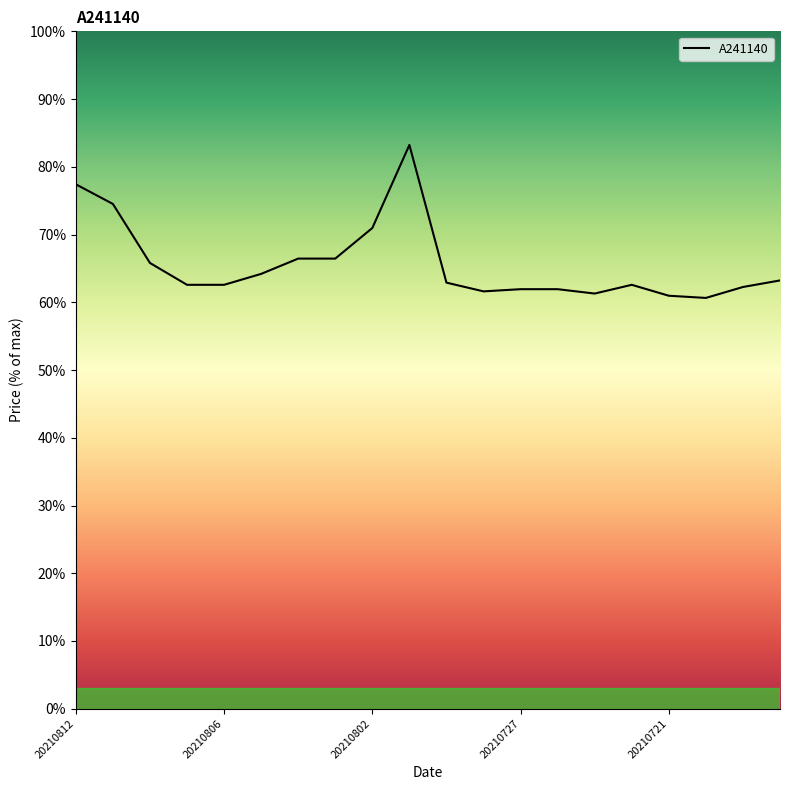

What is the minimum value shown in the chart?

60.6